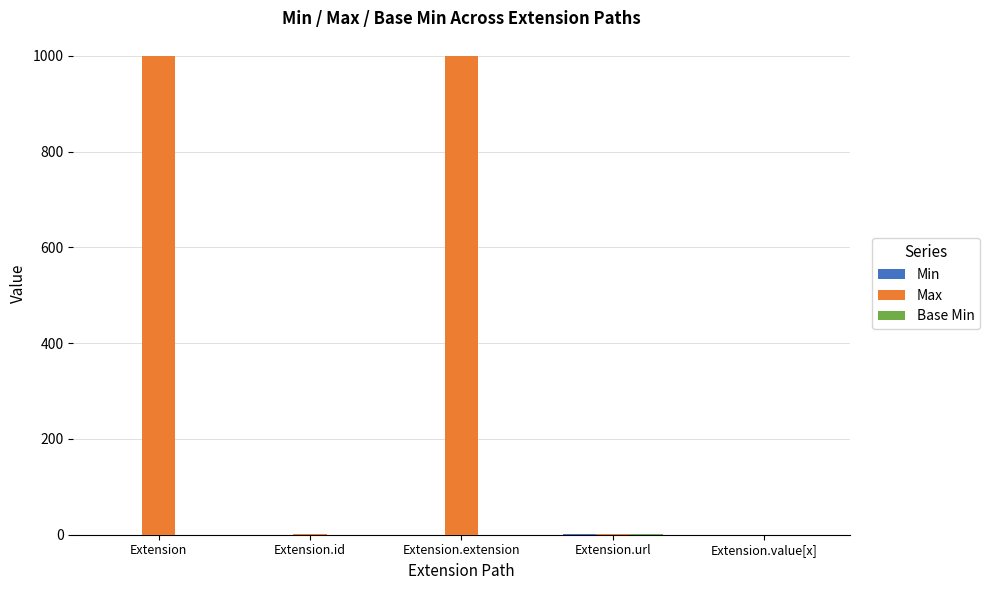

True or false: Max has a value of 0 at Extension.value[x].

True